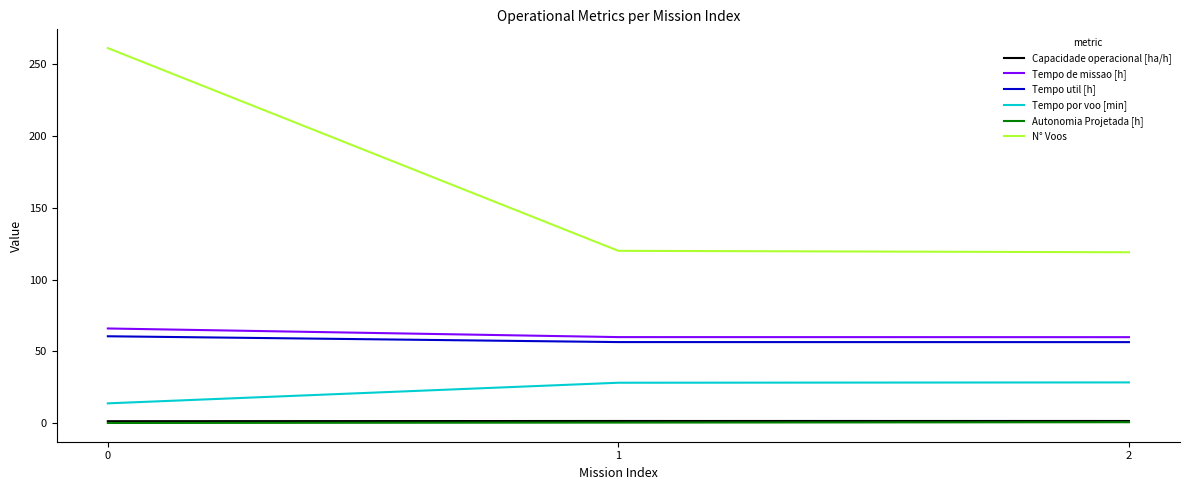

The value of N° Voos at 0 is 261.0. True or false?

True